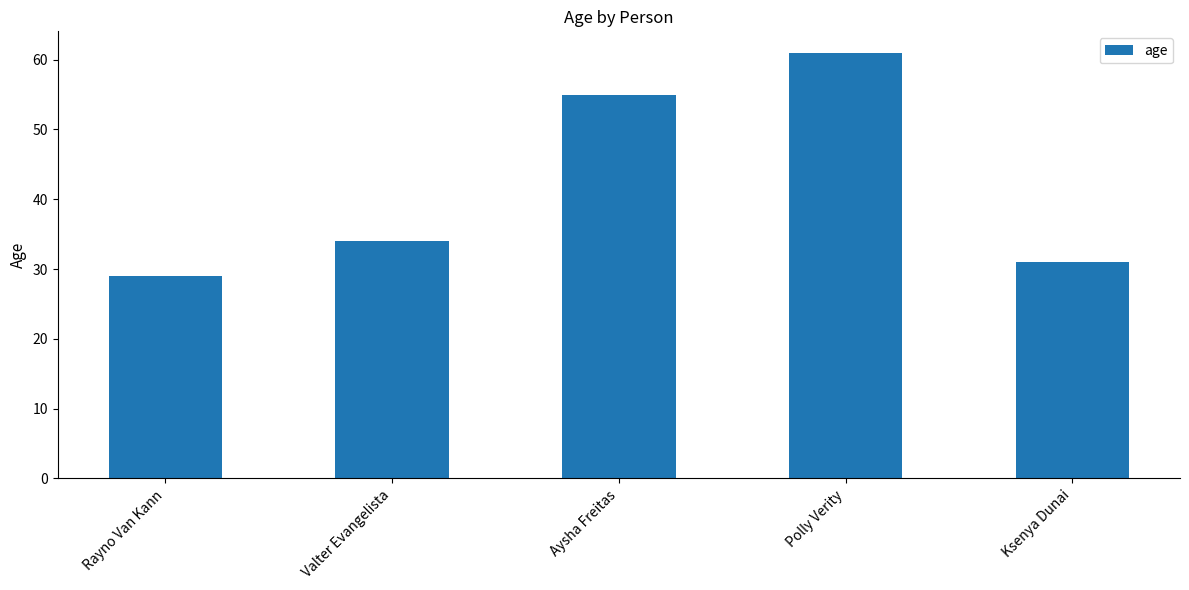

Reading right to left, extract all data points from this chart.

Ksenya Dunai=31	Polly Verity=61	Aysha Freitas=55	Valter Evangelista=34	Rayno Van Kann=29